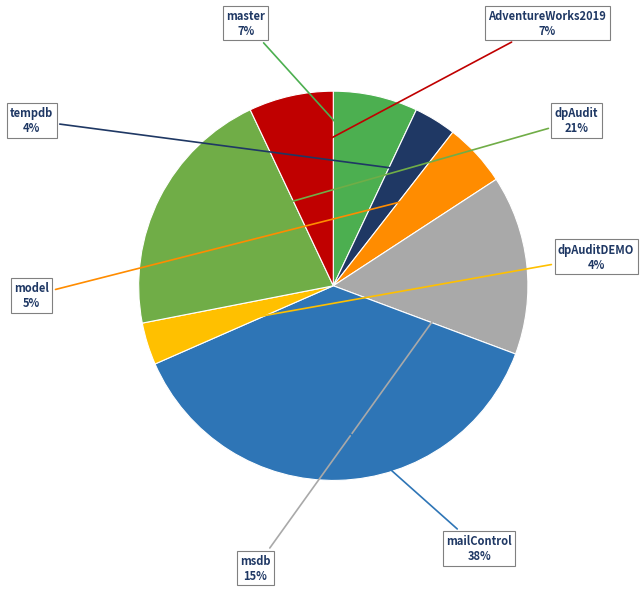

Is there a majority slice in this chart?

No